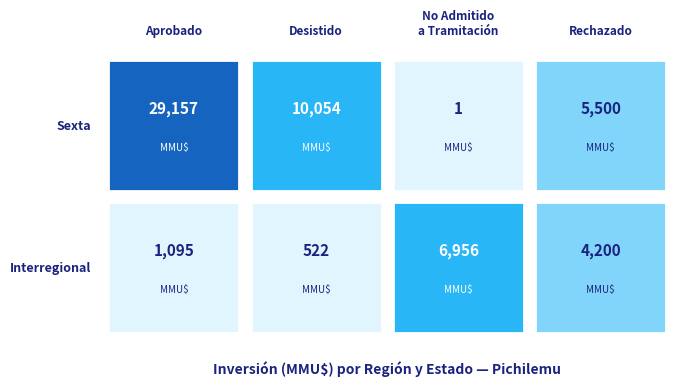

Where does the Aprobado series first go above 285?

Sexta